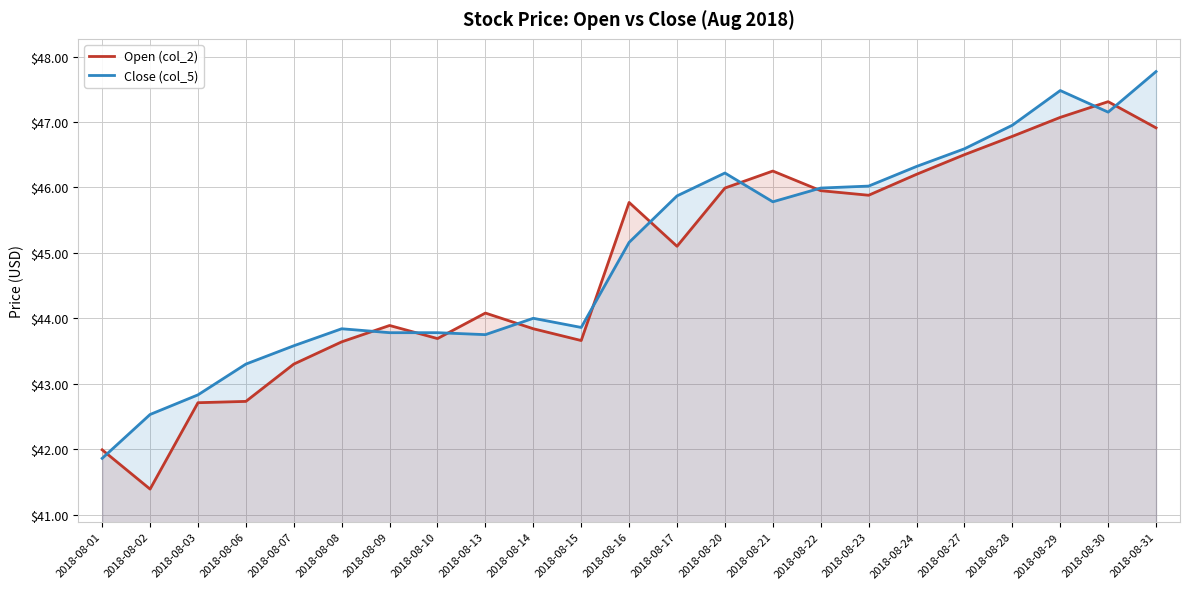

What are all the series names shown in the legend?

Open (col_2), Close (col_5)